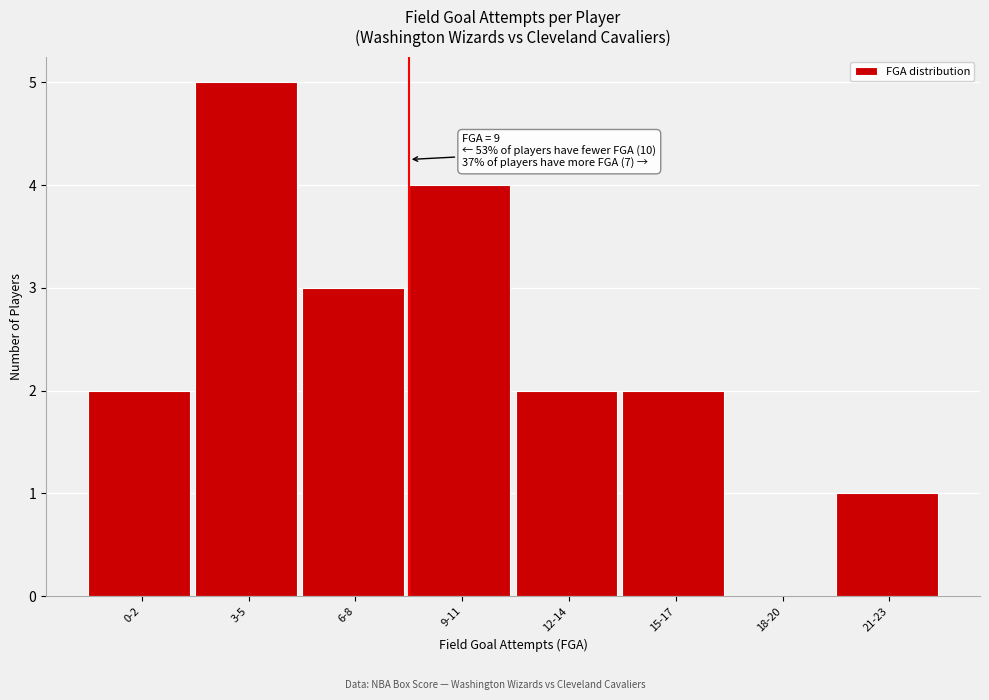

Reading right to left, extract all data points from this chart.

21-23=1	18-20=0	15-17=2	12-14=2	9-11=4	6-8=3	3-5=5	0-2=2